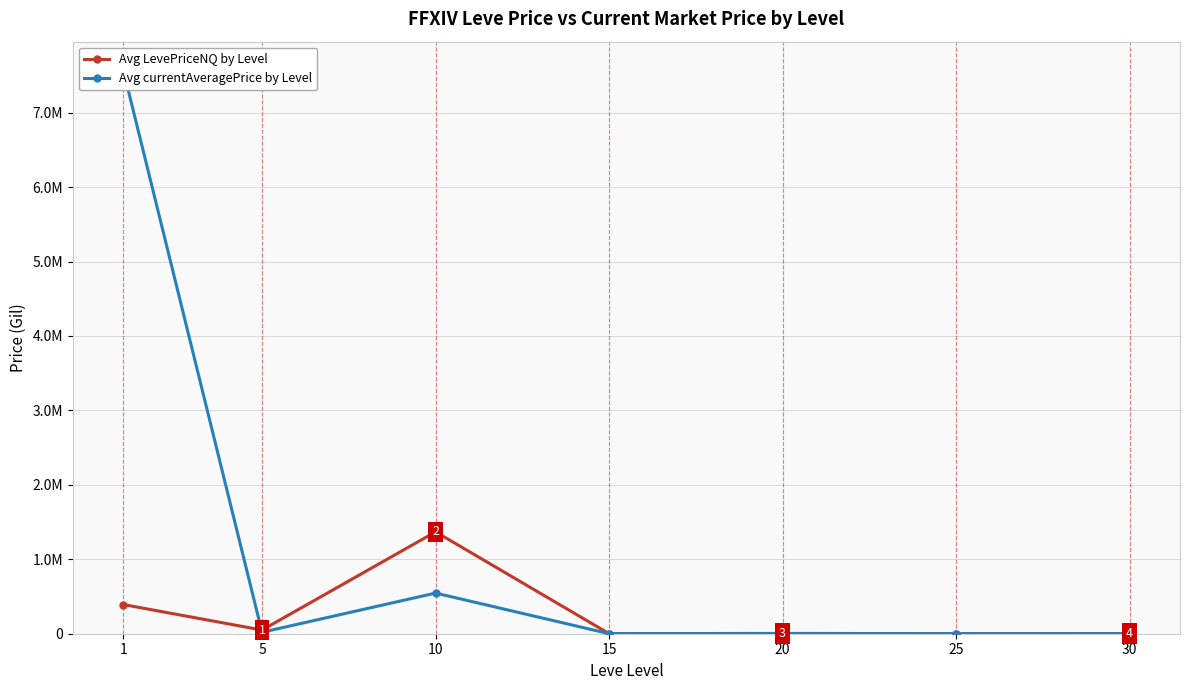

How many series are shown in this chart?

2